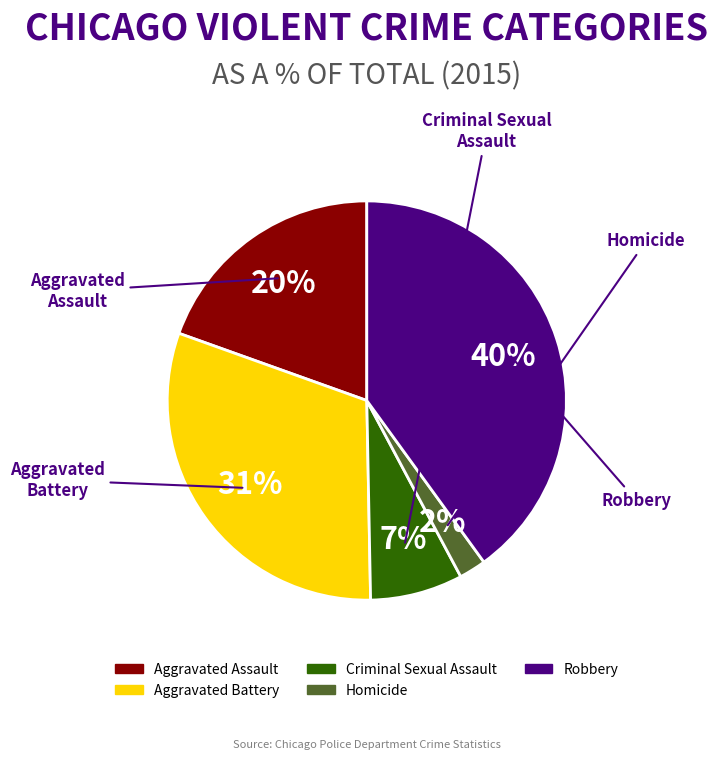

Do Aggravated Assault and Criminal Sexual Assault together represent more than half of the pie?

No